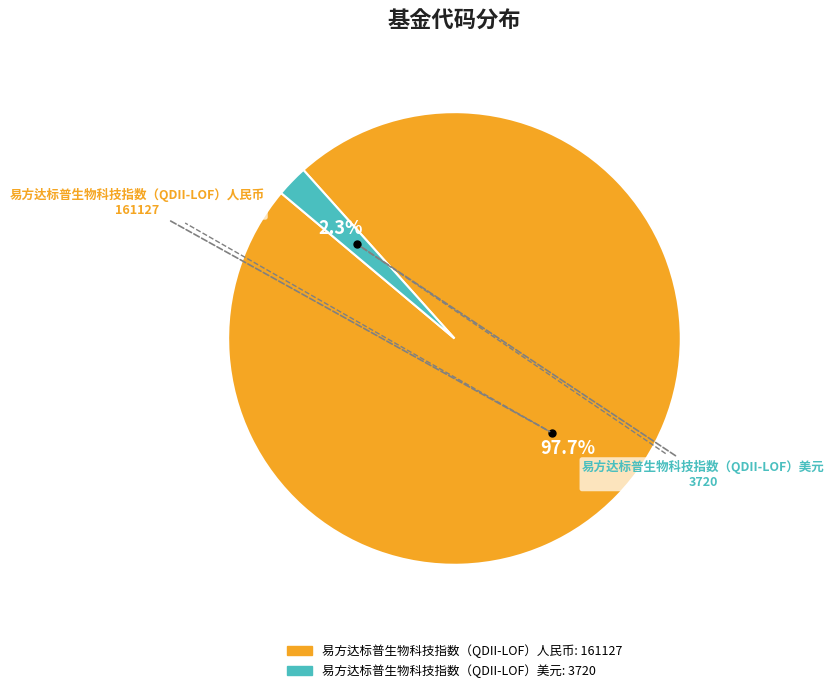

How many segments does this pie chart have?

2